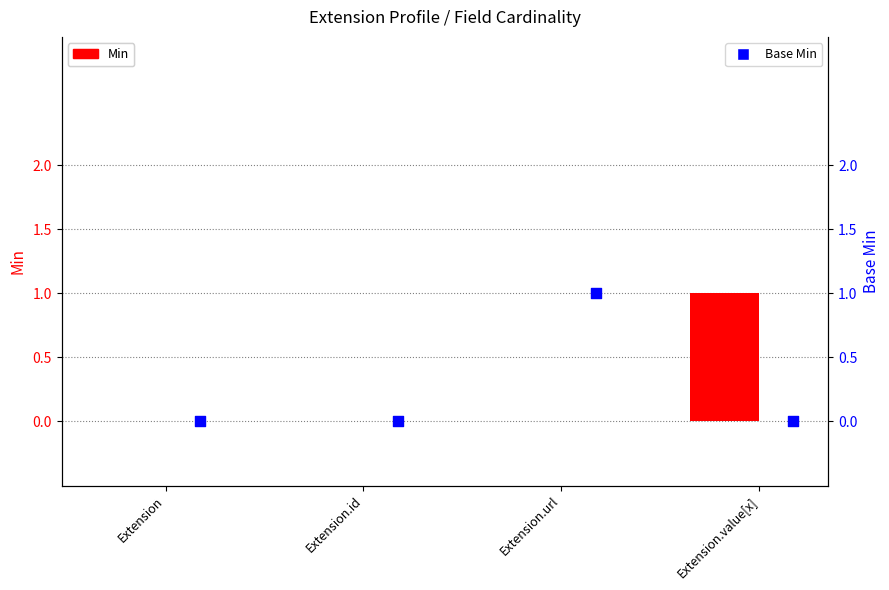

Which series contains the lowest Y value?

Min